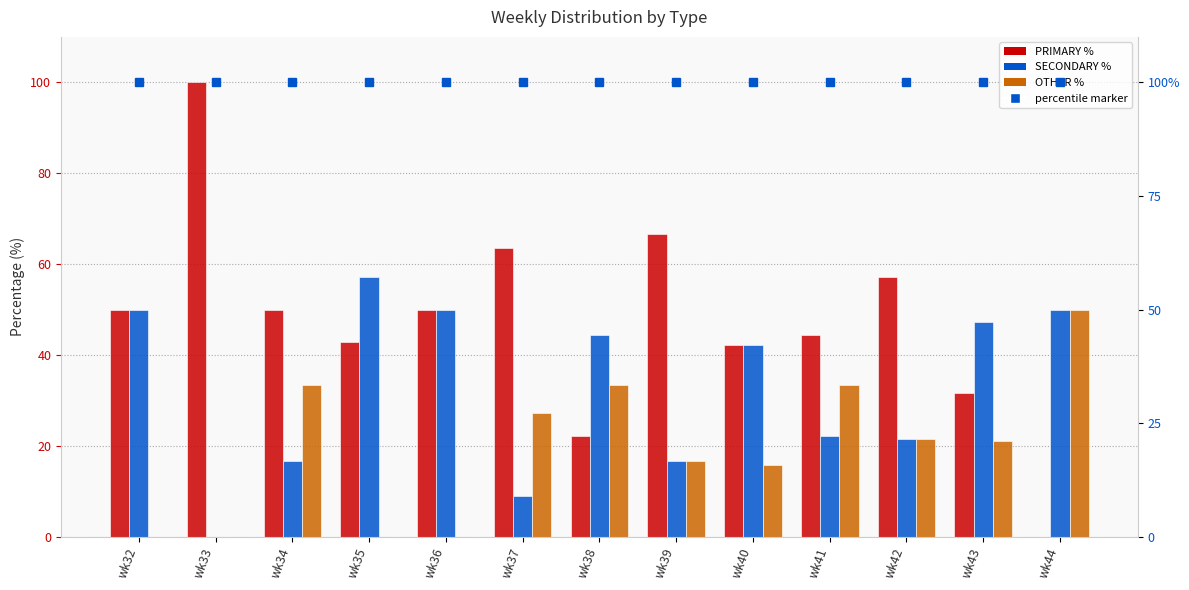

What is the difference between the maximum and minimum values in the SECONDARY series?

57.1